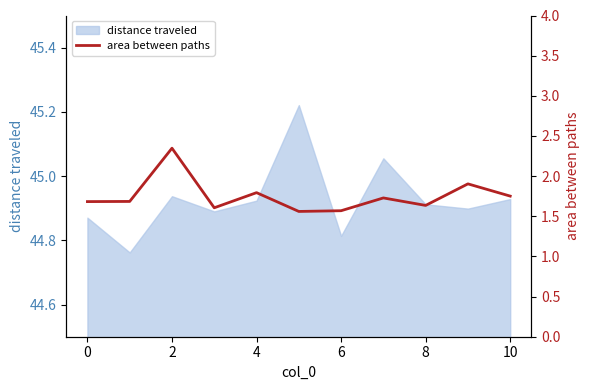

How many points are lower than both their immediate neighbors (excluding endpoints)?

3